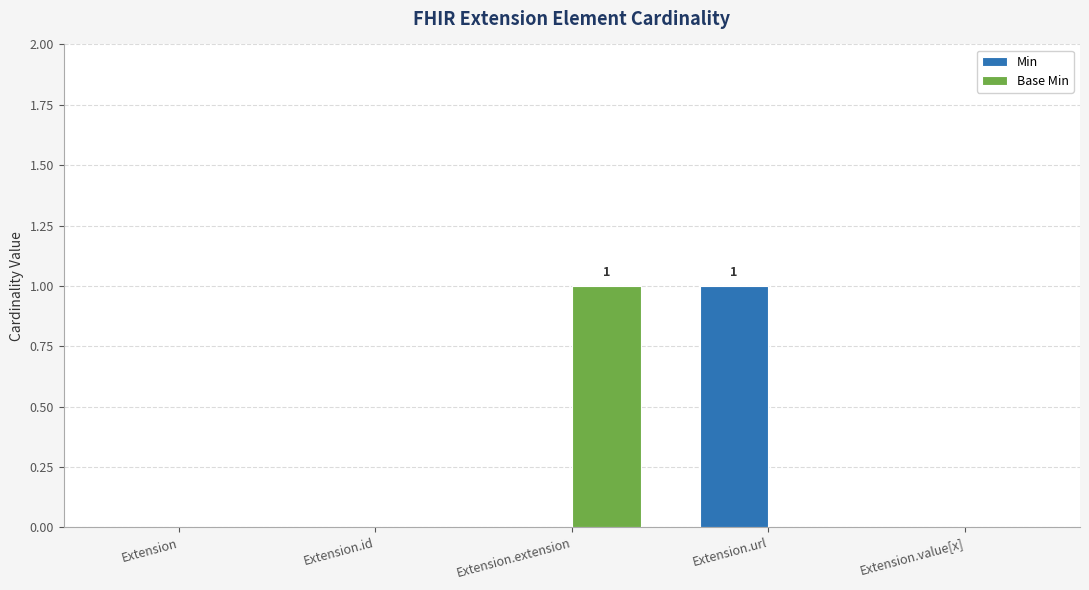

Are the bars grouped side by side (vs. stacked)?

Yes